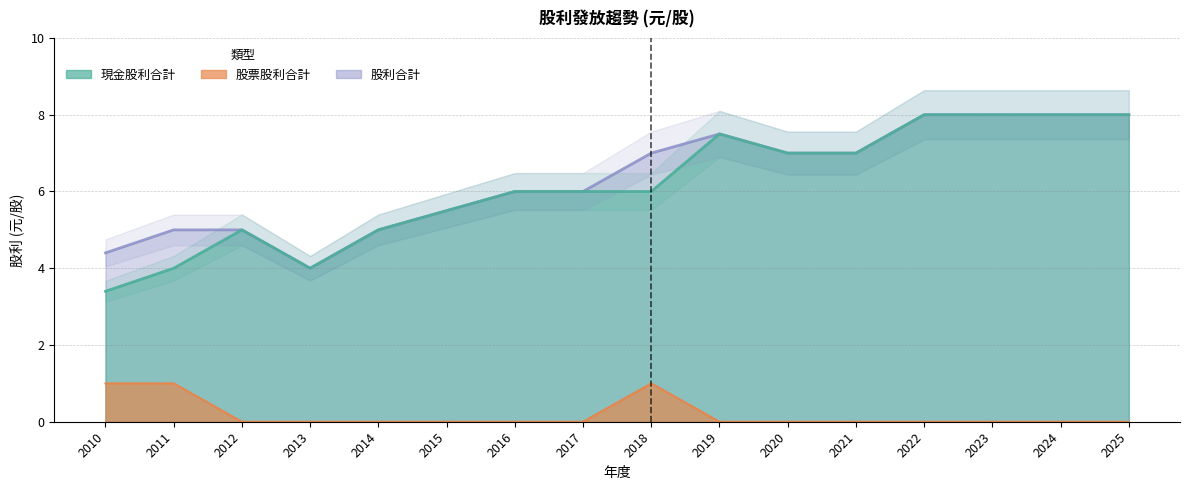

How many 股票股利合計 values are between 0 and 1?

16